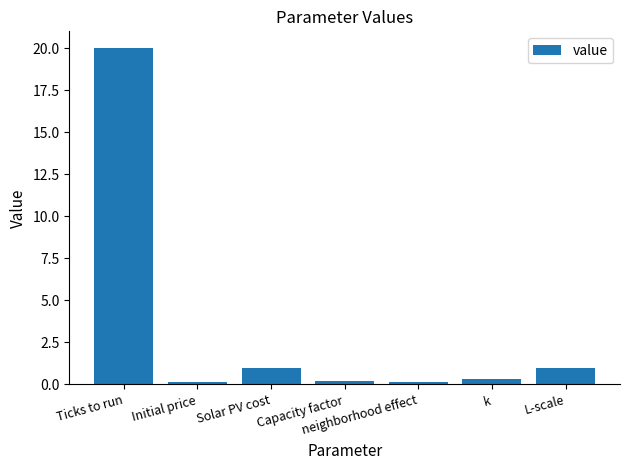

What is the greatest value displayed?

20.0